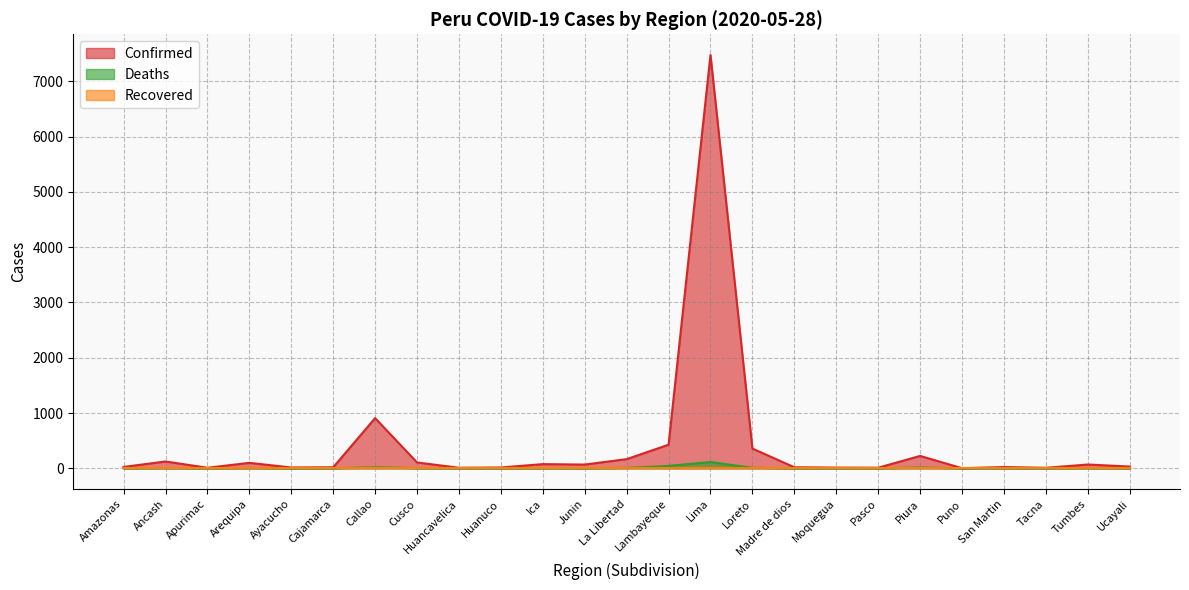

Which series has the largest total across all categories?

Confirmed